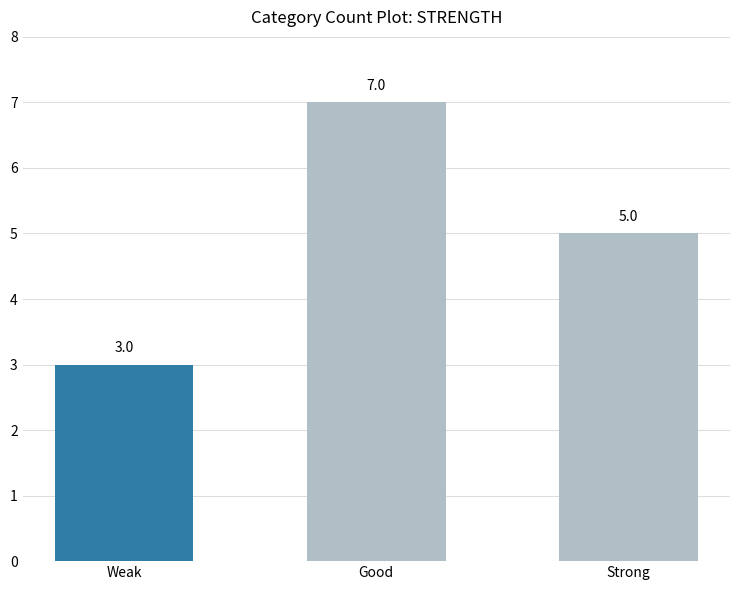

What is the smallest value displayed?

3